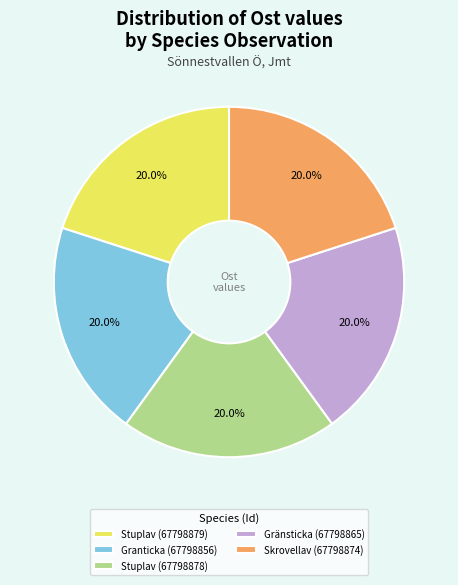

Does any single category account for the majority?

No